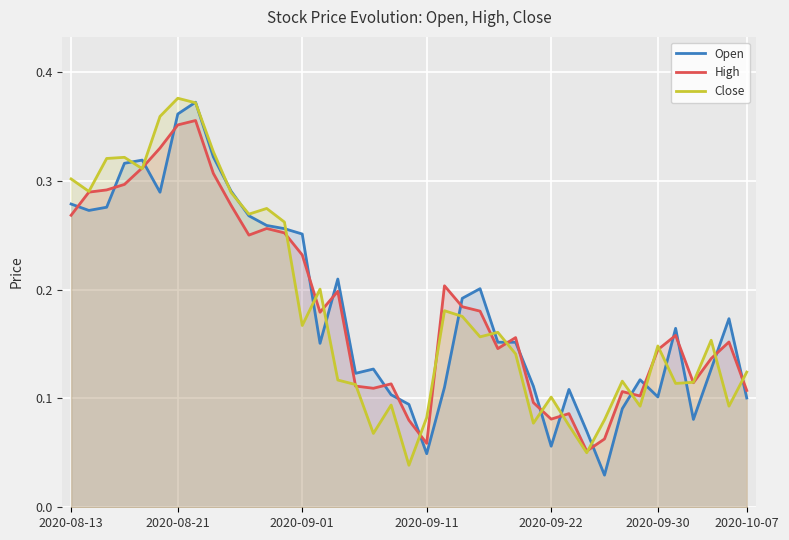

The Close series shows 0.2 at 2020-08-21. True or false?

False